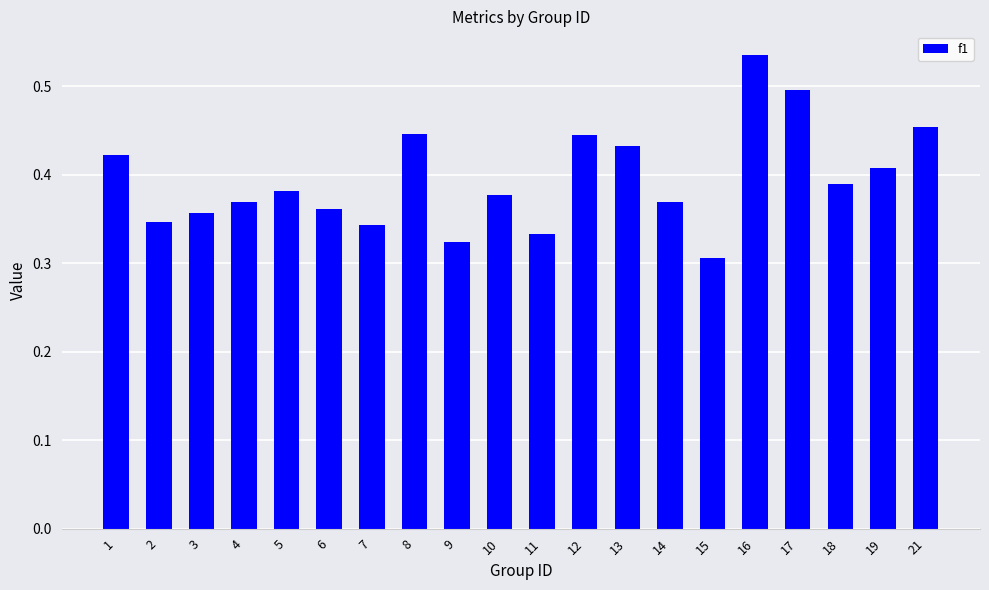

Which label corresponds to the smallest value in the chart?

15